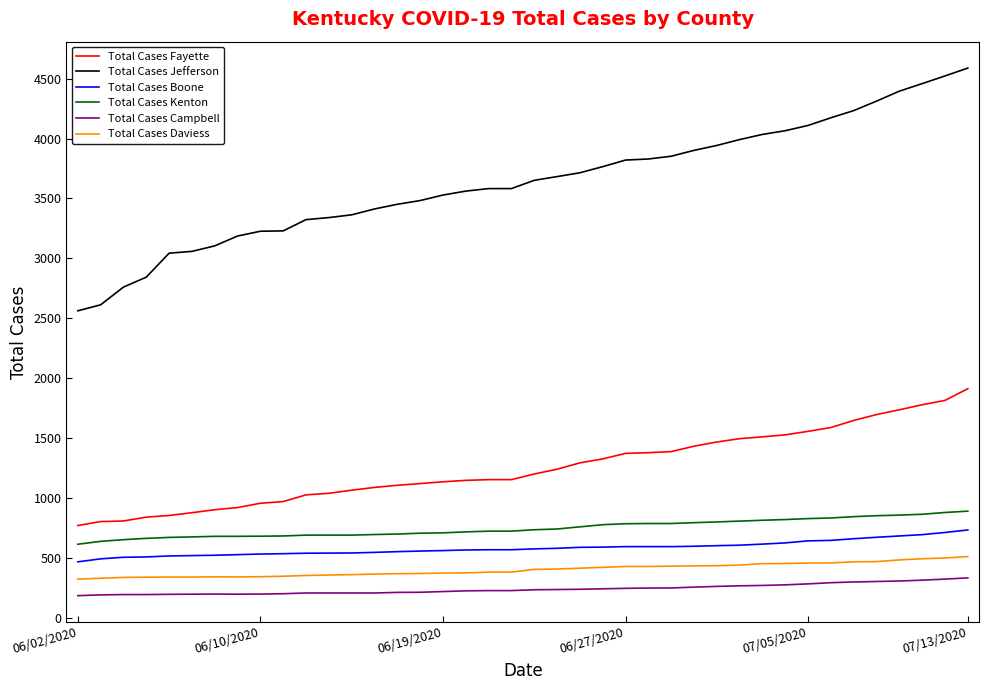

Which series has the widest spread of values?

Total Cases Jefferson